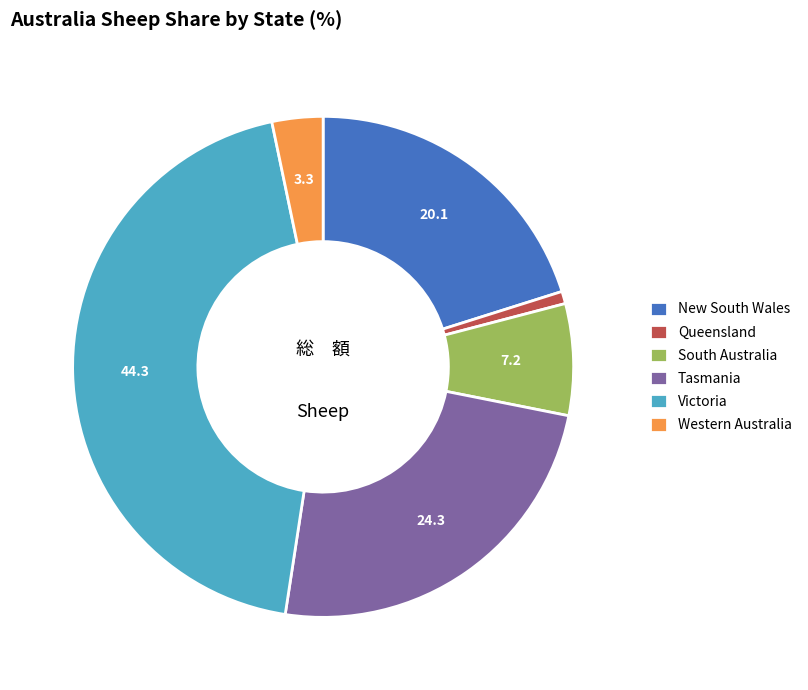

Count the number of slices in the pie.

6